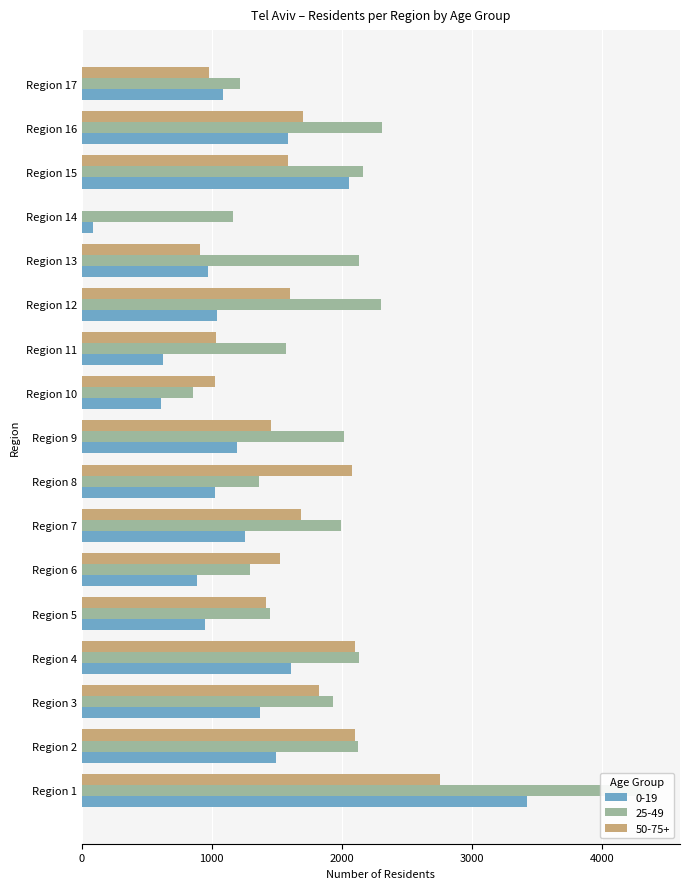

What are all the series names shown in the legend?

0-19, 25-49, 50-75+